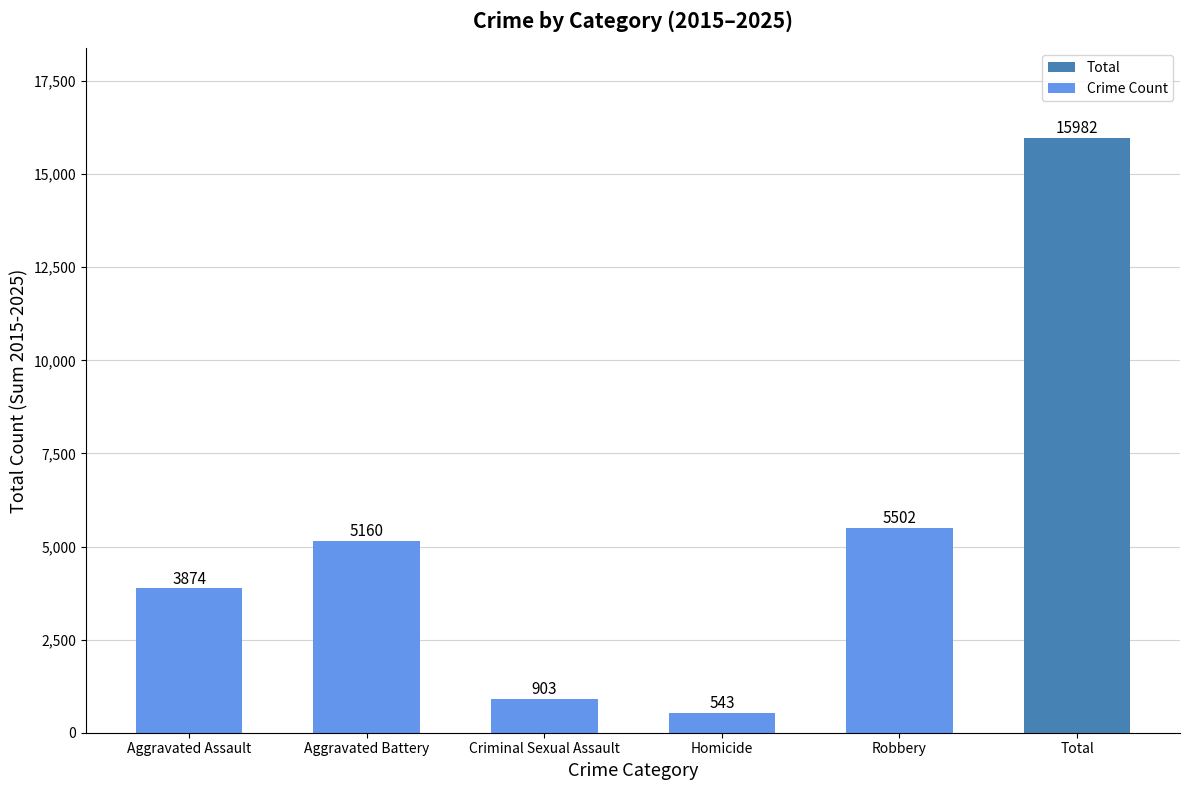

How many values are below 5160?

3